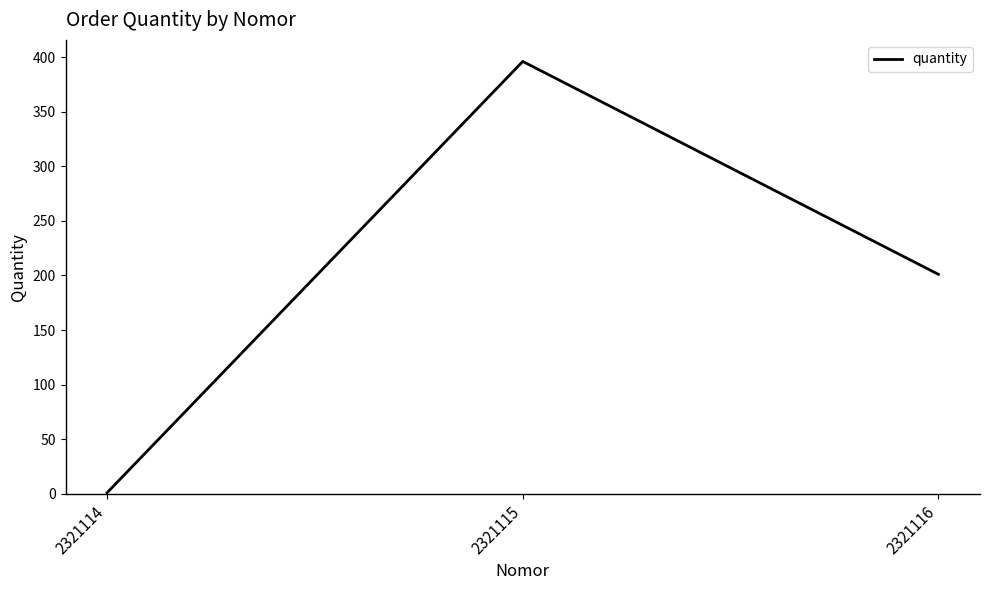

What is the maximum value shown in the chart?

396